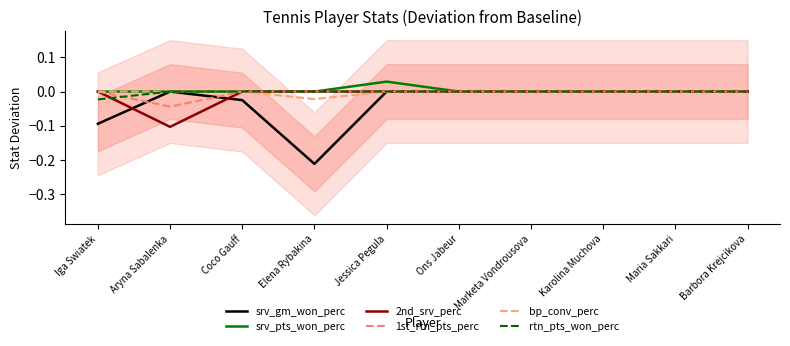

How many values in rtn_pts_won_perc are below zero?

1